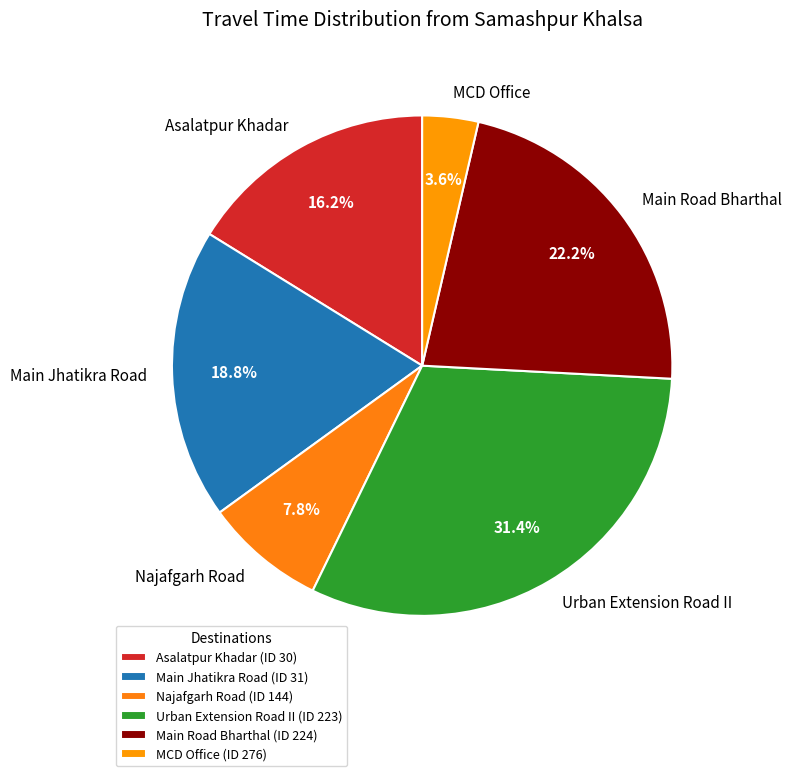

Does any single category account for the majority?

No